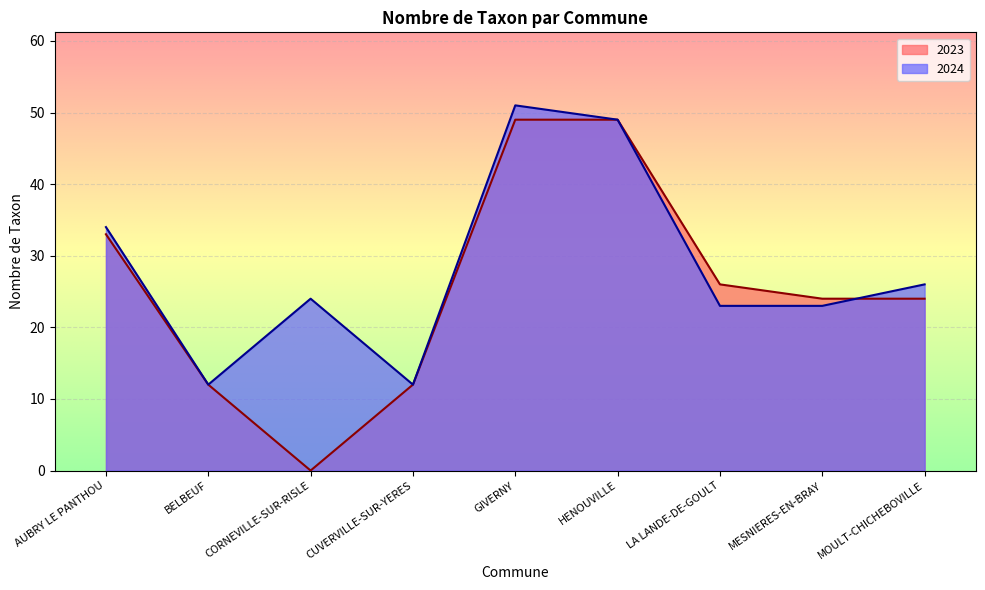

What is the difference between the second highest and second lowest values in the 2024 series?

37